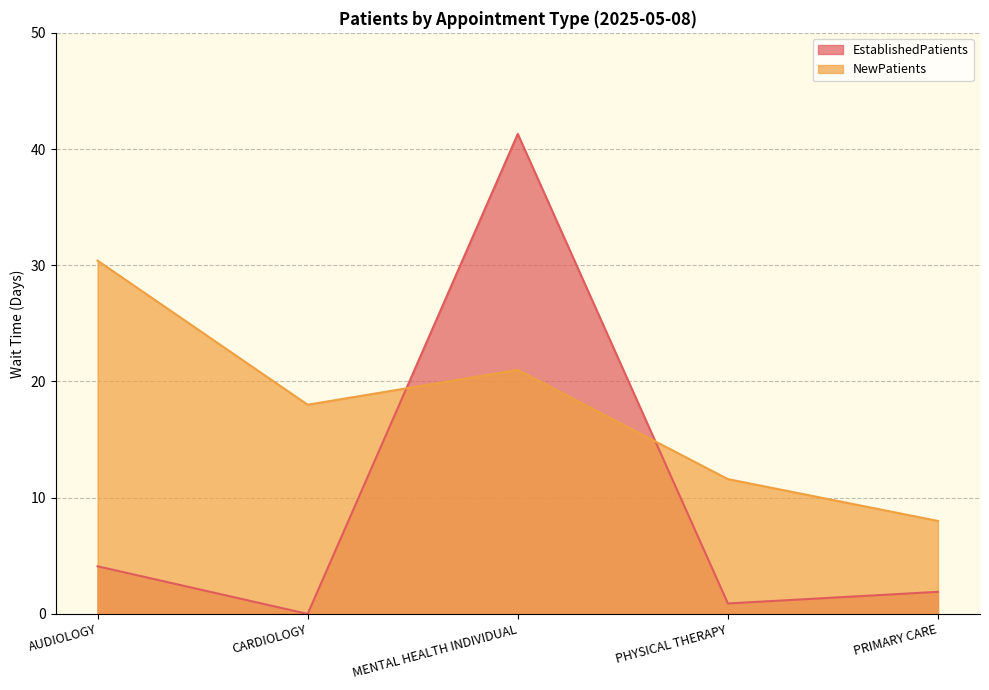

Reading right to left, transcribe all the data shown in this chart.

EstablishedPatients: PRIMARY CARE=1.9	PHYSICAL THERAPY=0.9	MENTAL HEALTH INDIVIDUAL=41.3	CARDIOLOGY=0.0	AUDIOLOGY=4.1
NewPatients: PRIMARY CARE=8.0	PHYSICAL THERAPY=11.6	MENTAL HEALTH INDIVIDUAL=21.0	CARDIOLOGY=18.0	AUDIOLOGY=30.4